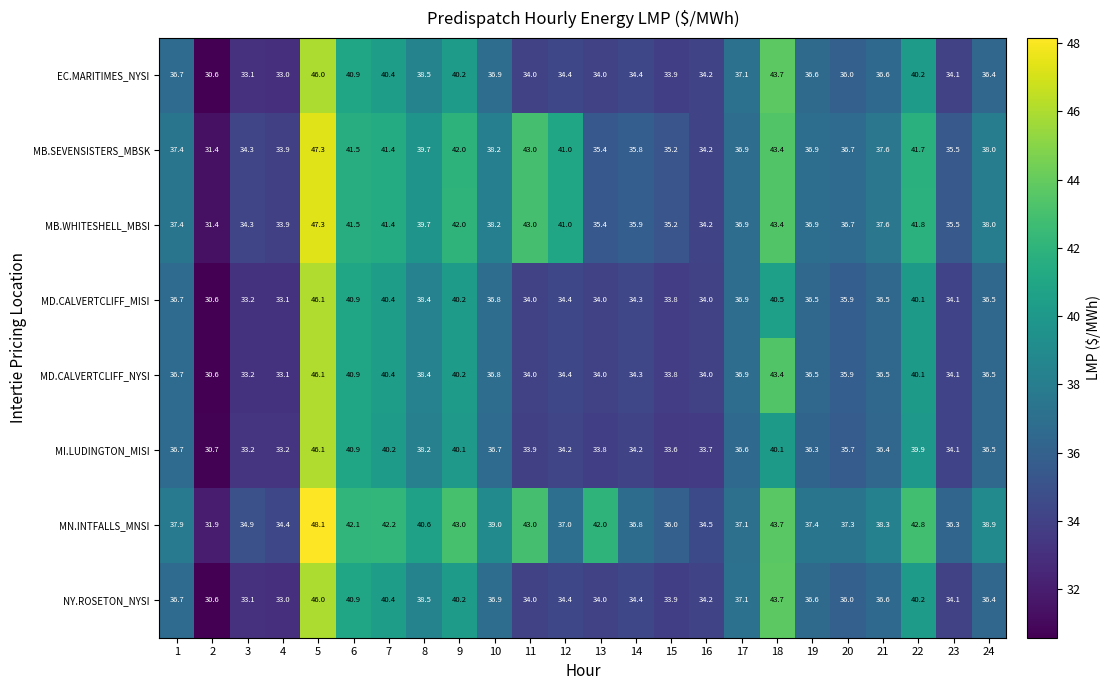

True or false: MN.INTFALLS_MNSI has a value of 69.5 at 24.

False